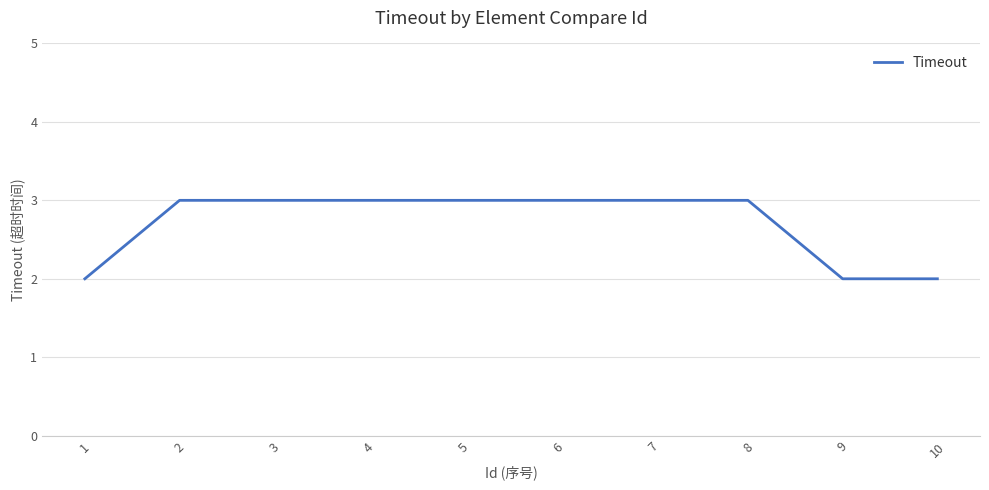

Reading right to left, transcribe all the data shown in this chart.

2	2	3	3	3	3	3	3	3	2